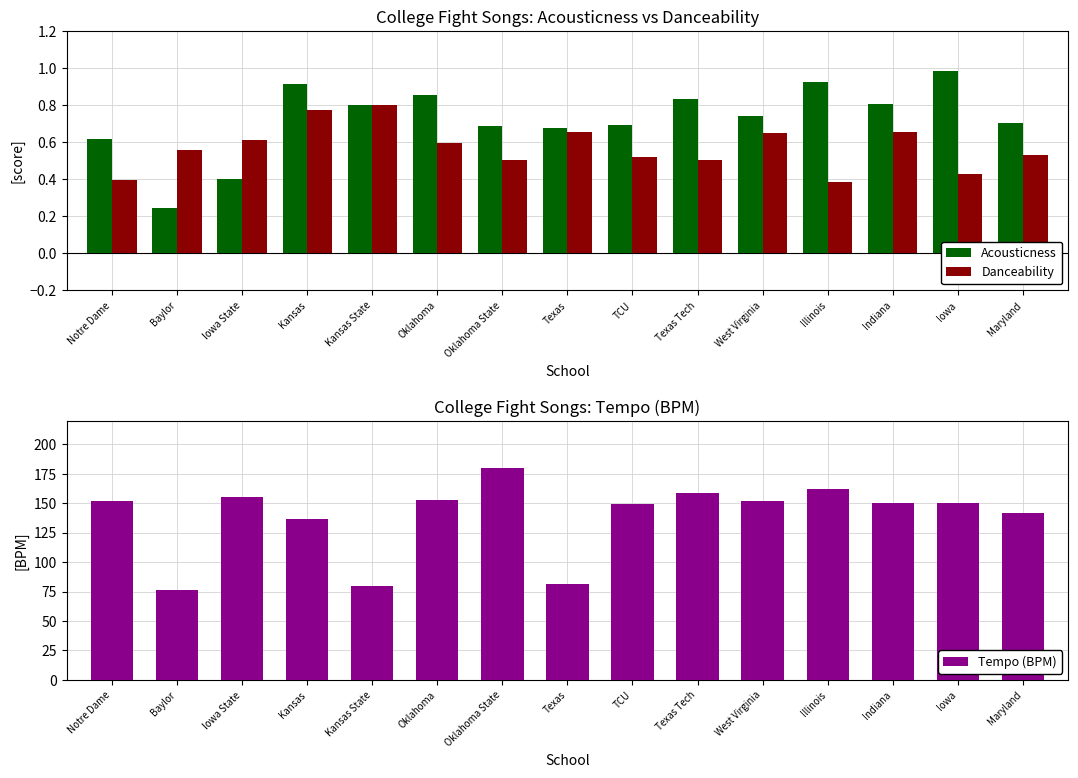

Where is Acousticness nearest to the value 0?

Baylor